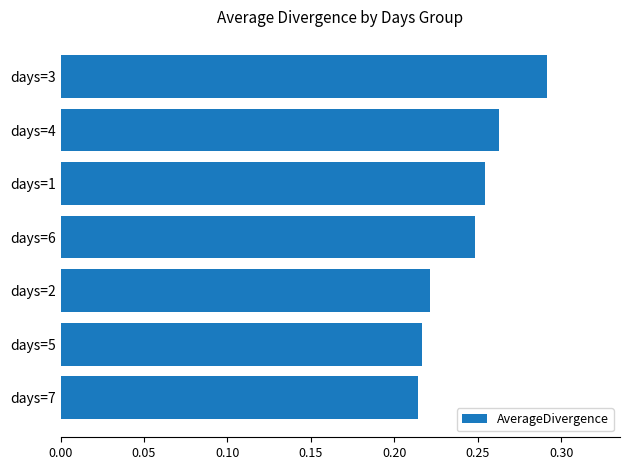

Between days=7 and days=1, which is larger?

days=1